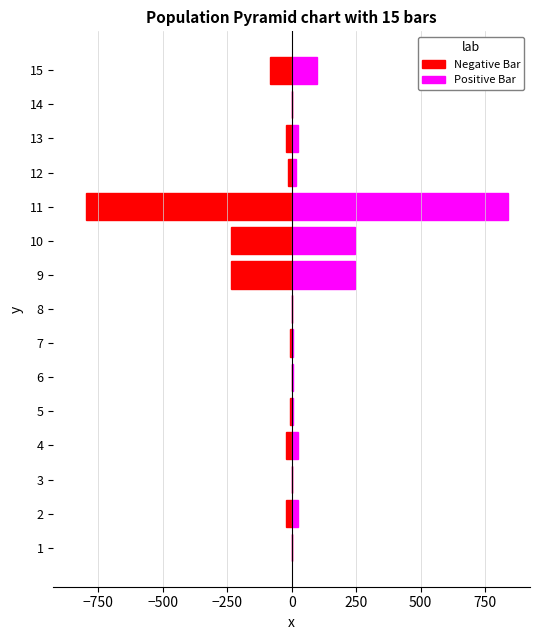

How many values in the Negative Bar series are below -15?

8